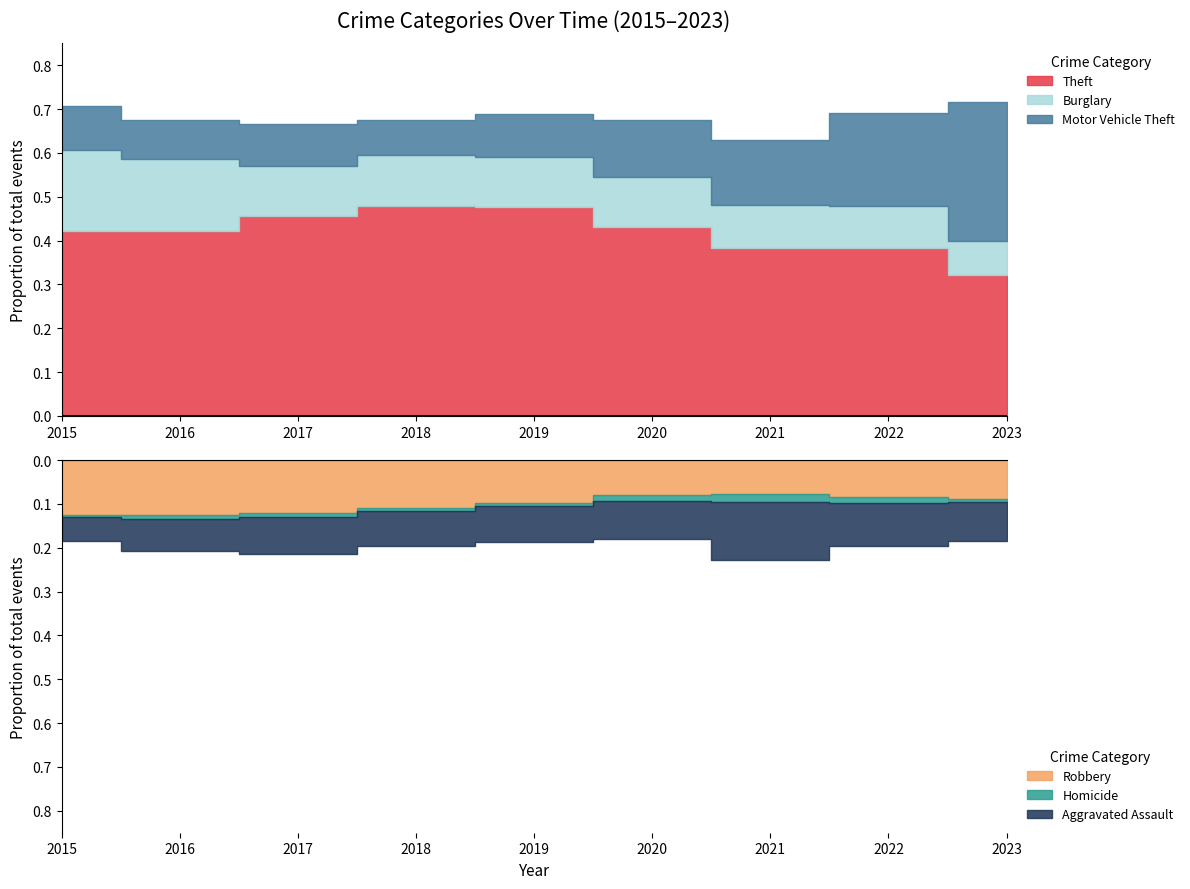

In Motor Vehicle Theft, how many points are lower than both neighbors (excluding endpoints)?

2